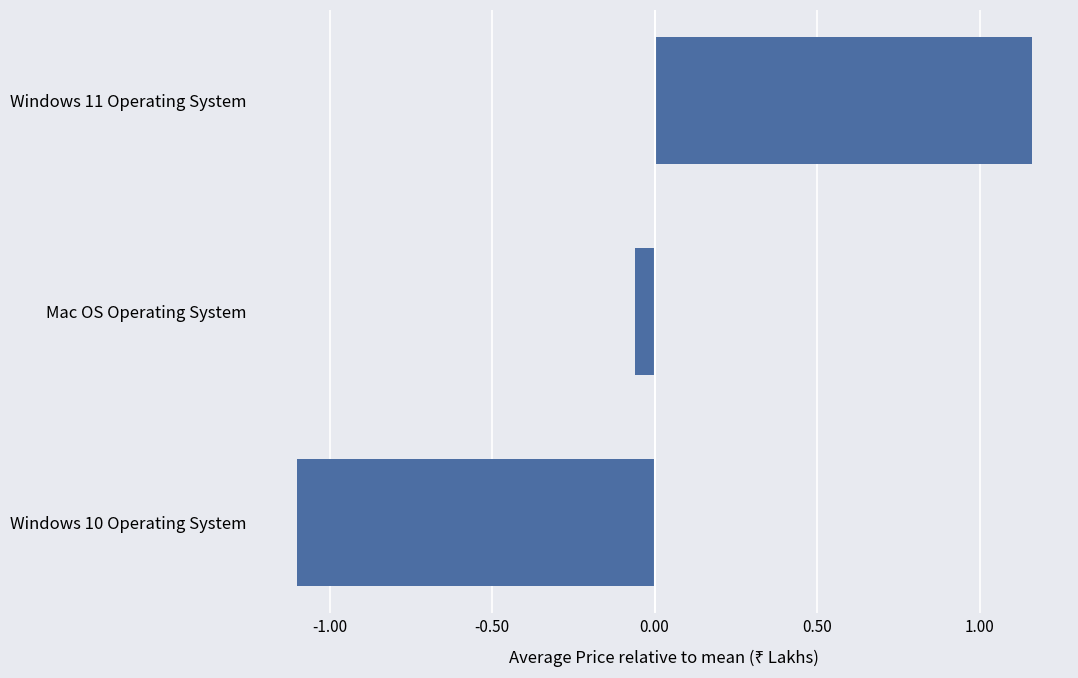

What is the difference between the values at Windows 11 Operating System and Windows 10 Operating System?

2.3